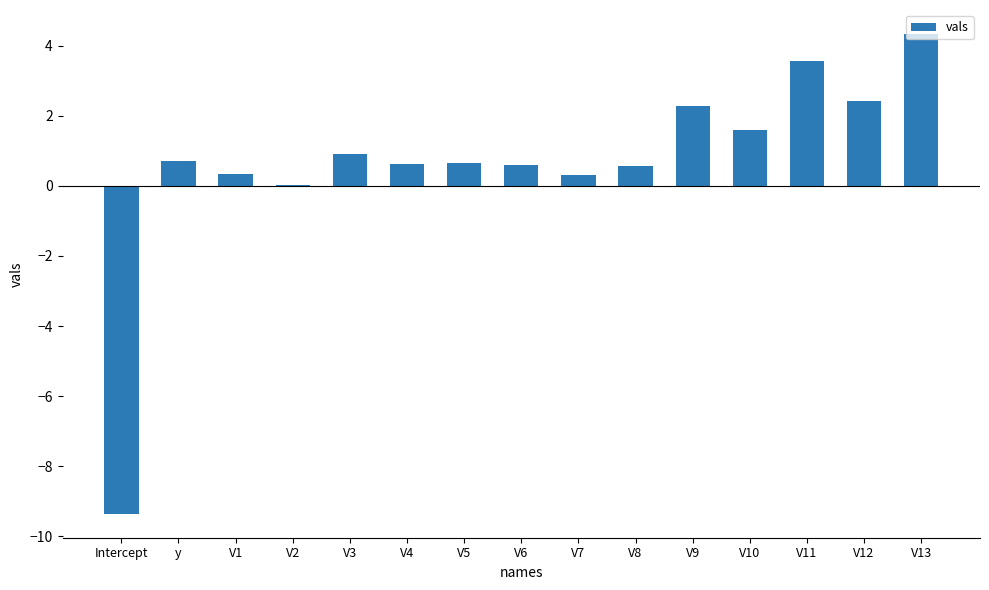

The chart shows a value of 0.7 at y. True or false?

True